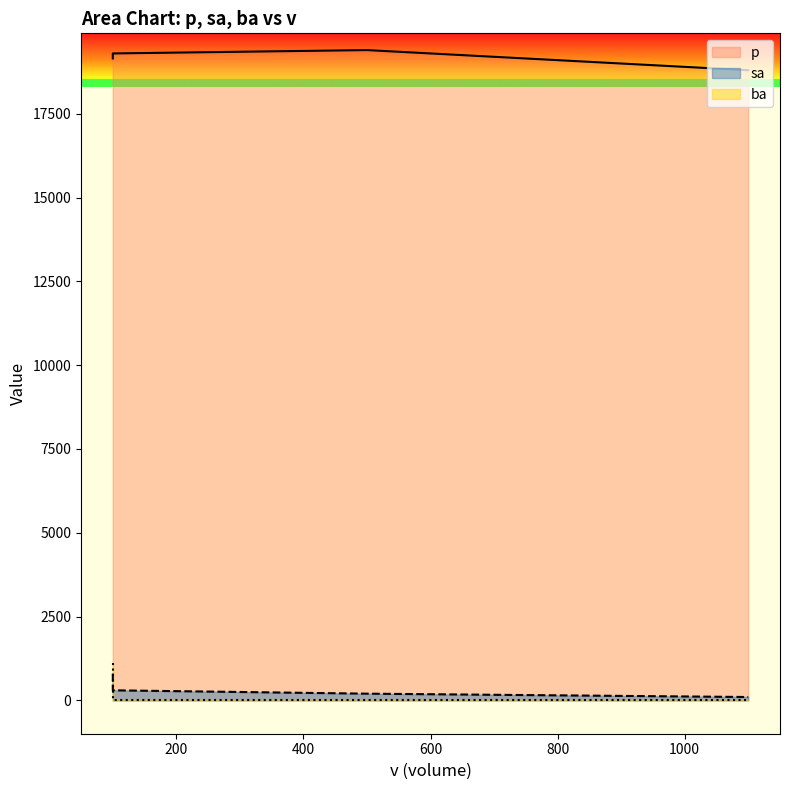

Does the chart have visible grid lines?

No